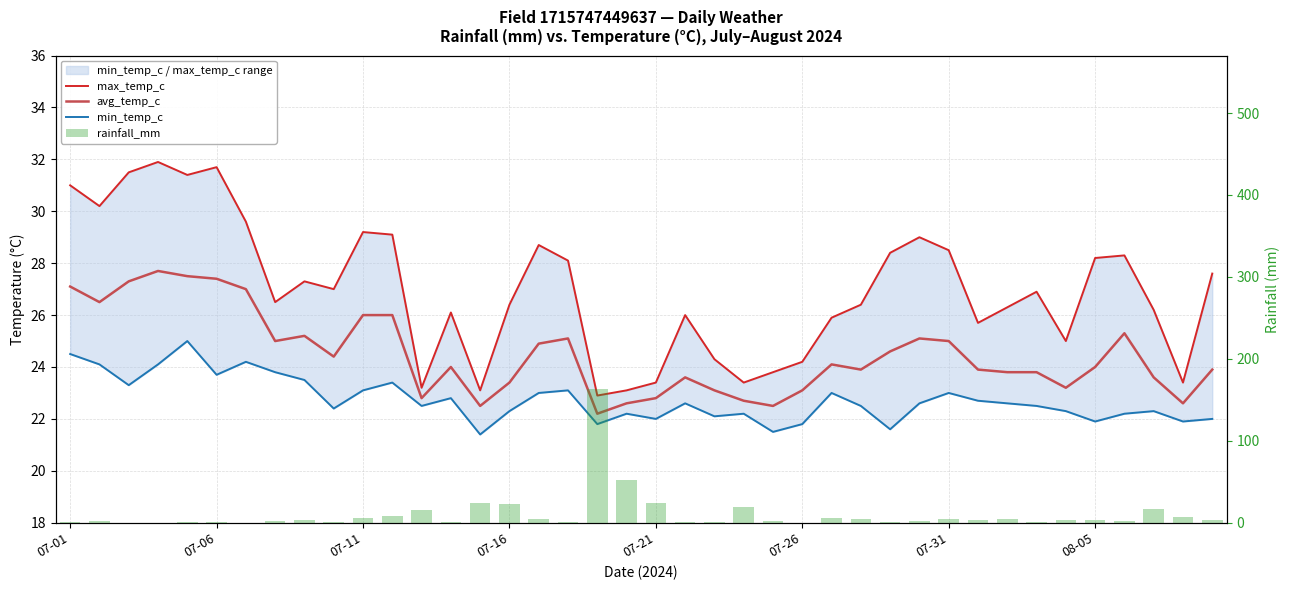

True or false: max_temp_c has a value of 46.9 at 07-16.

False